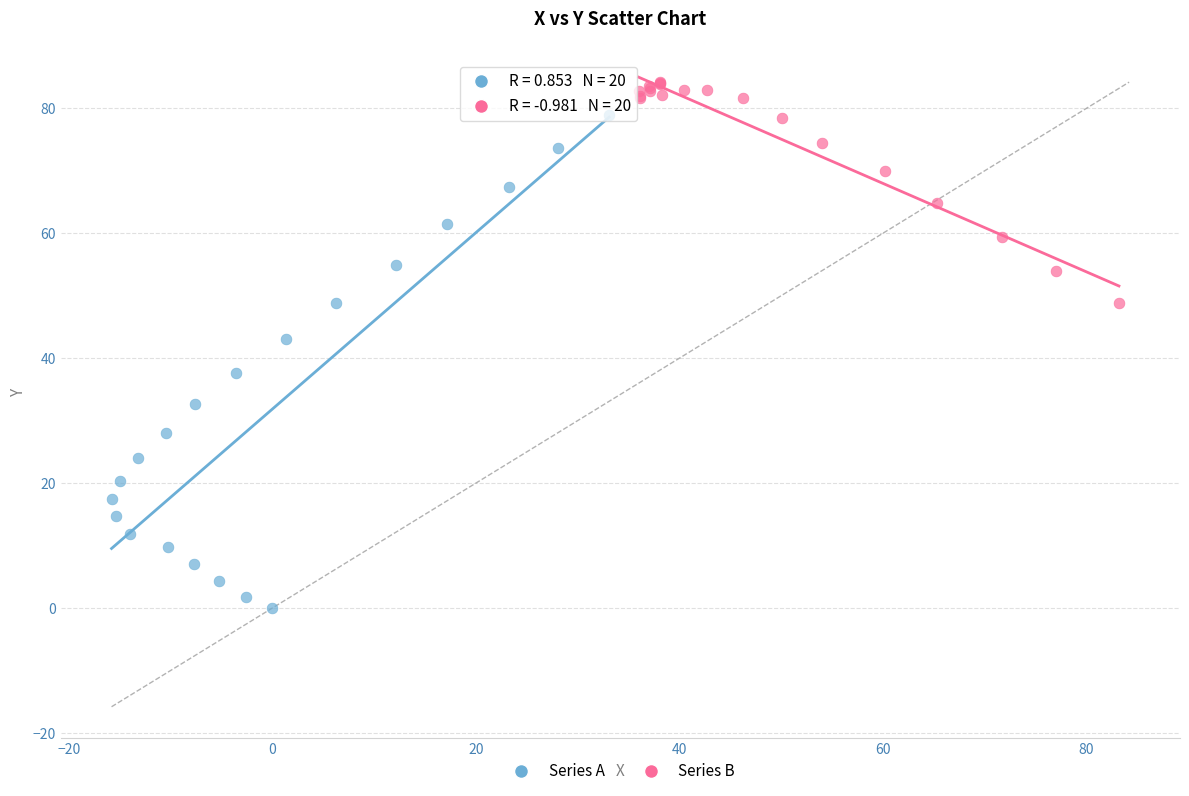

Which series contains the lowest Y value?

Series A